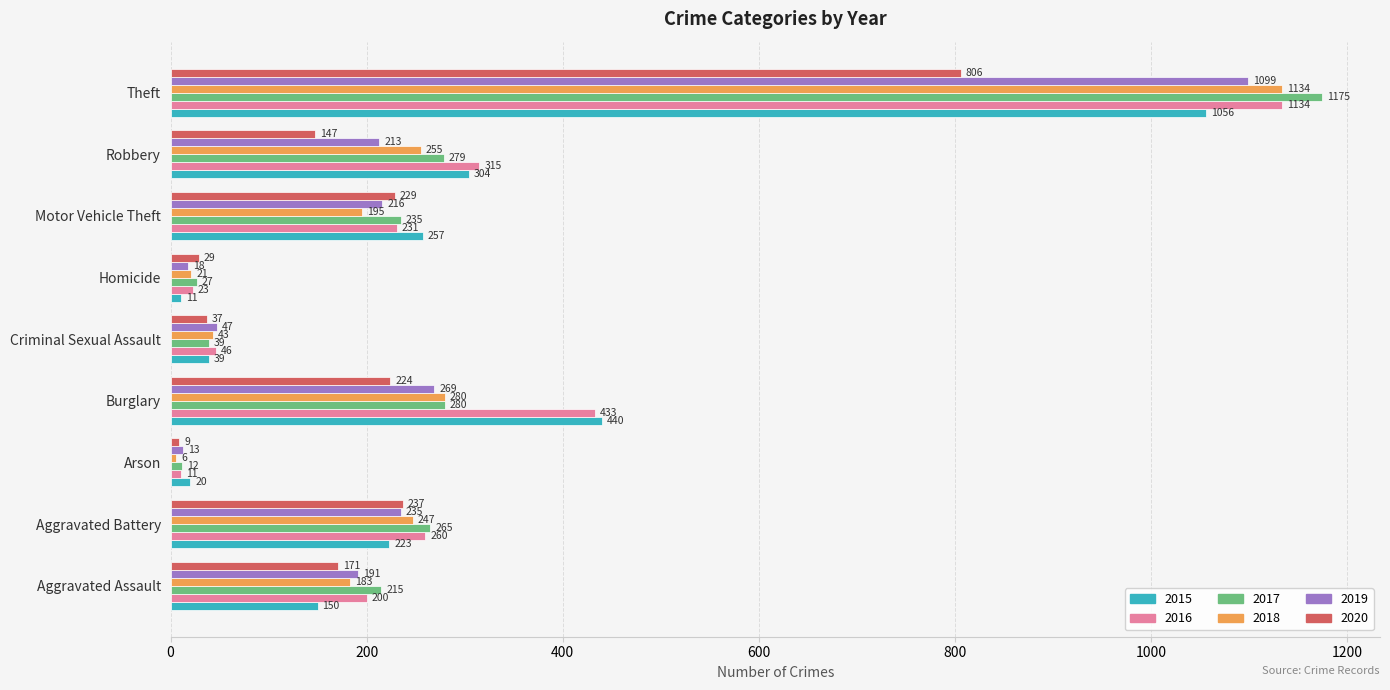

Which series has the largest total across all categories?

2016